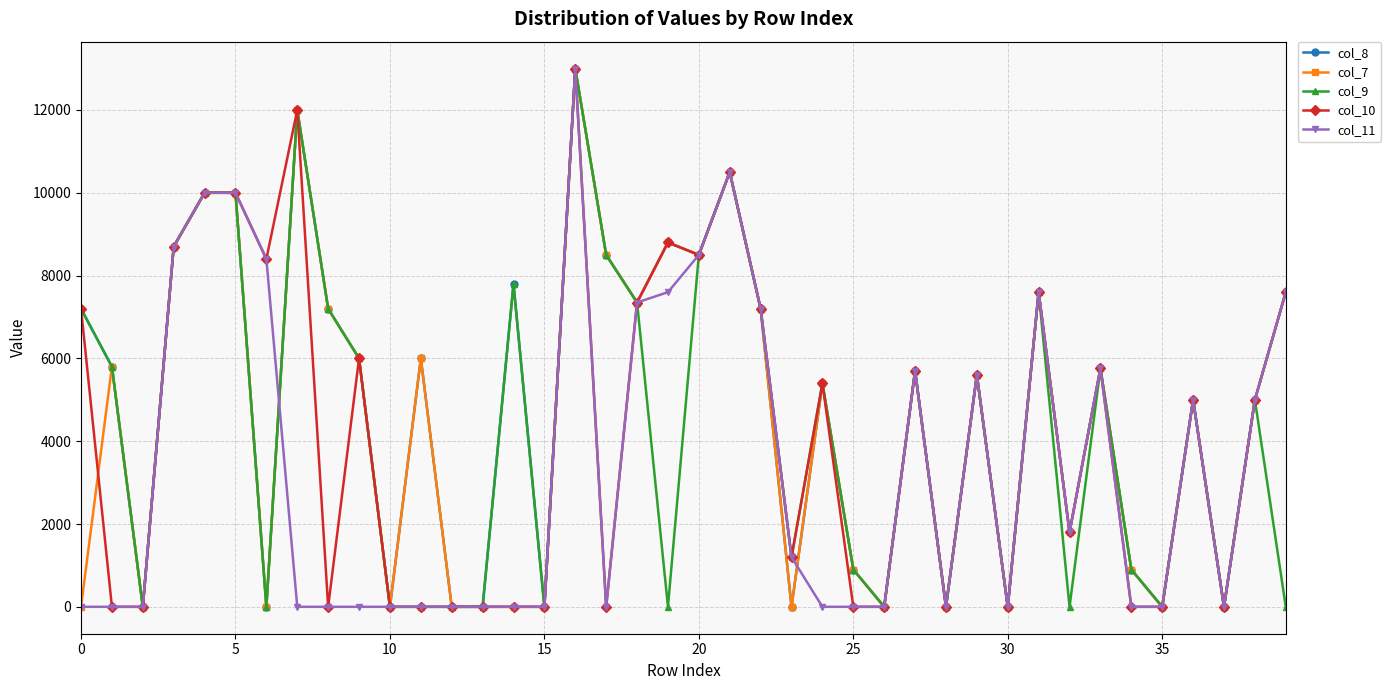

What is the greatest value displayed?

13000